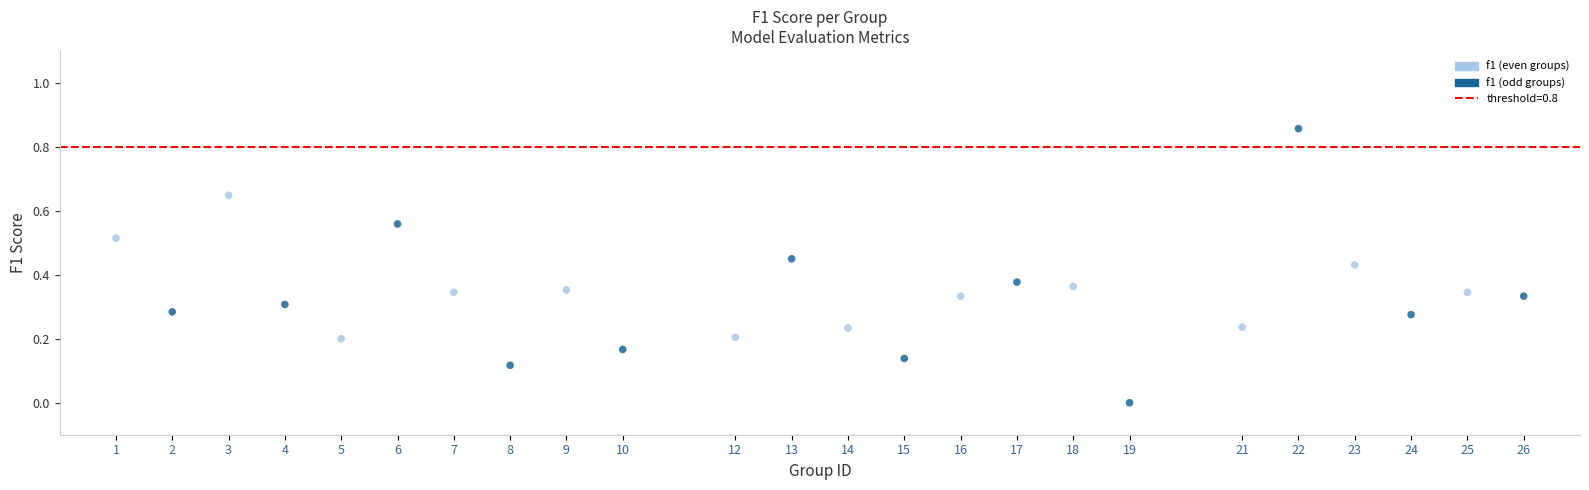

What is the range of X values (max minus min)?

25.0